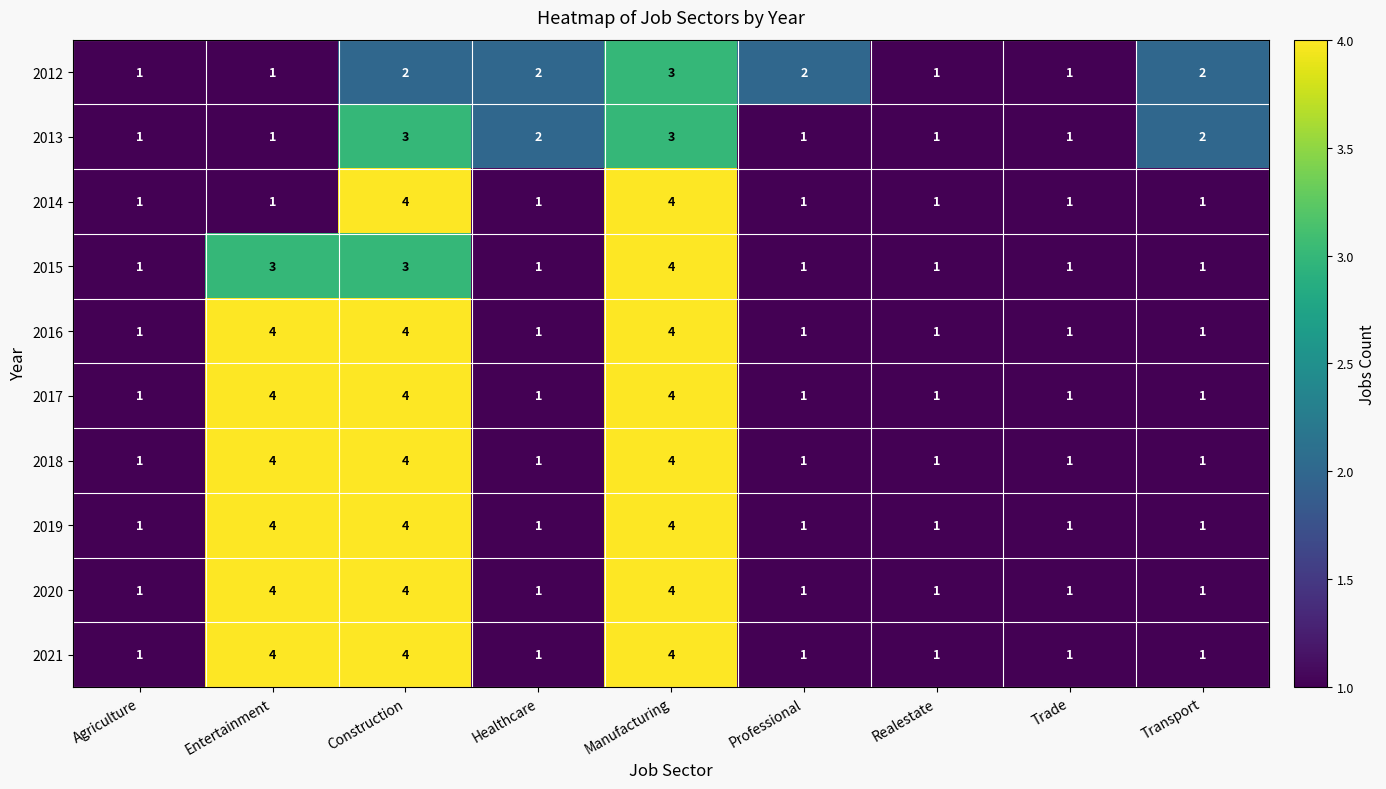

What is the maximum value shown in the chart?

4